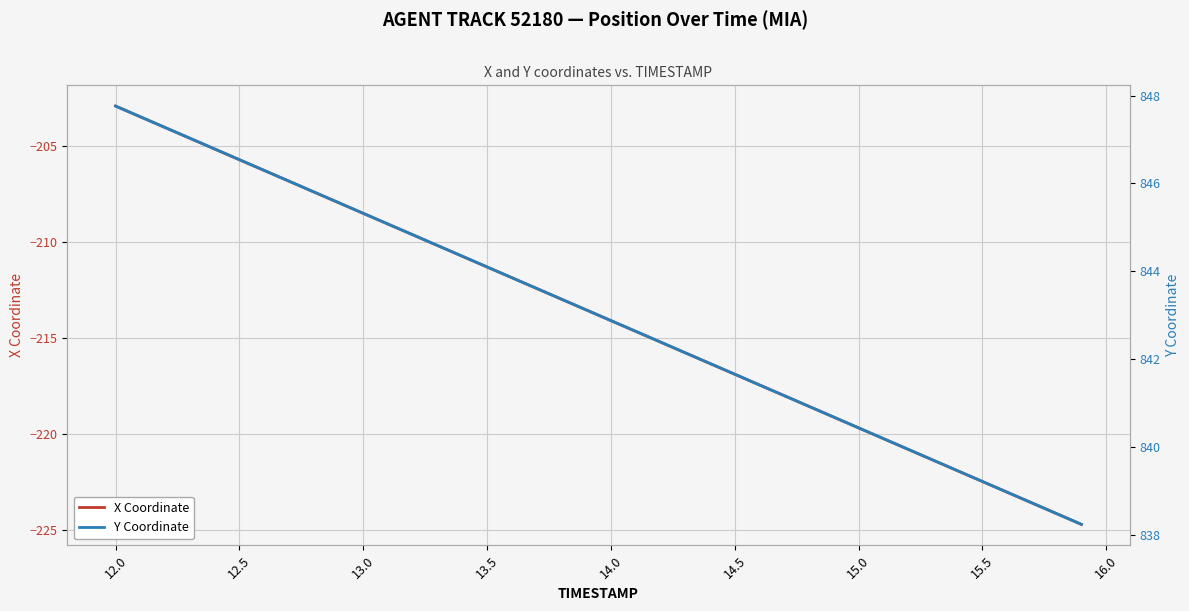

The value of X Coordinate at 13.5 is -114.3. True or false?

False